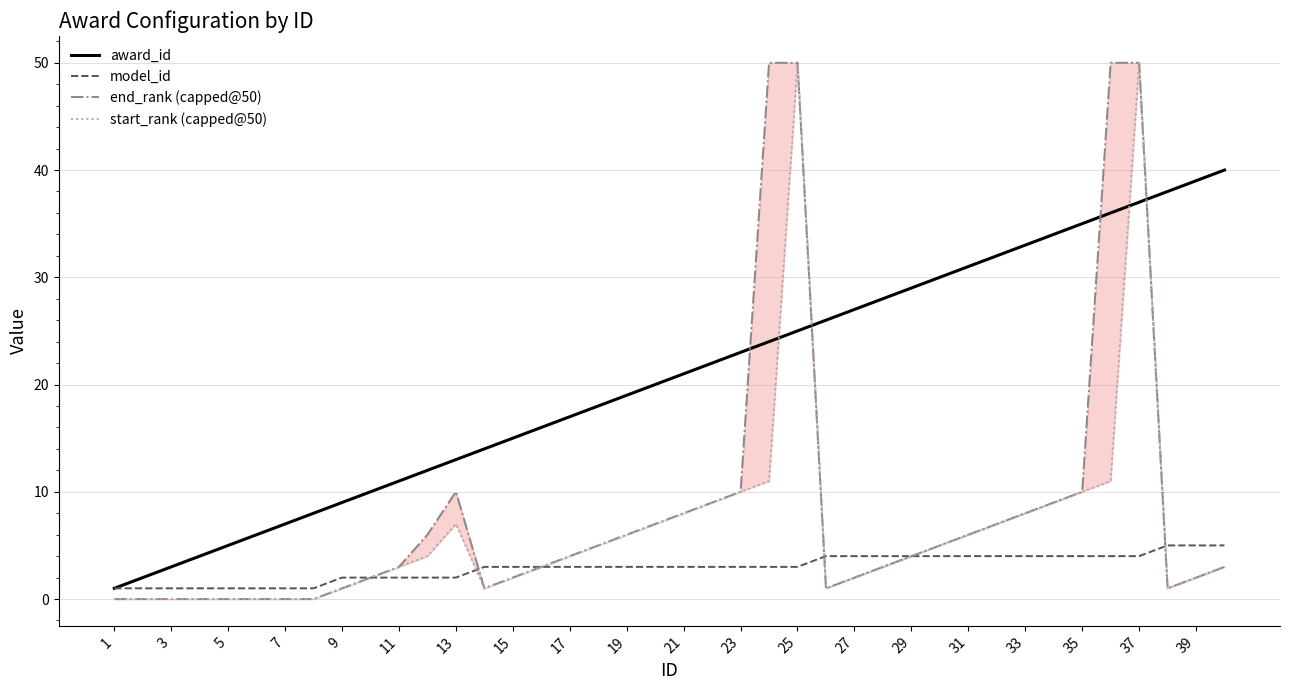

True or false: award_id has a value of 7 at 7.

True